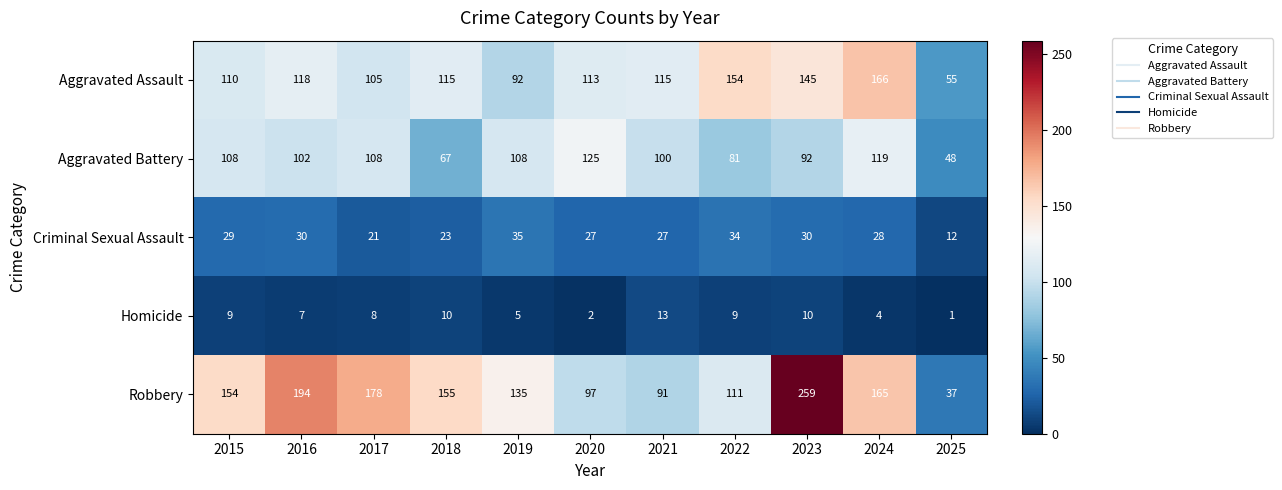

At 2022, list the series in order from largest to smallest.

Aggravated Assault, Robbery, Aggravated Battery, Criminal Sexual Assault, Homicide